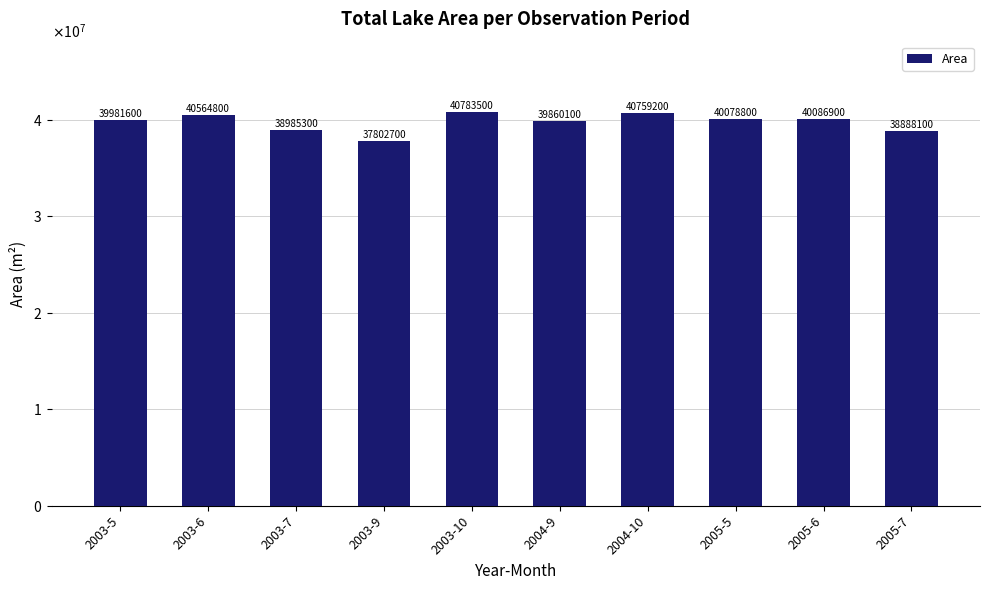

What is the difference between the maximum and minimum values?

2980800